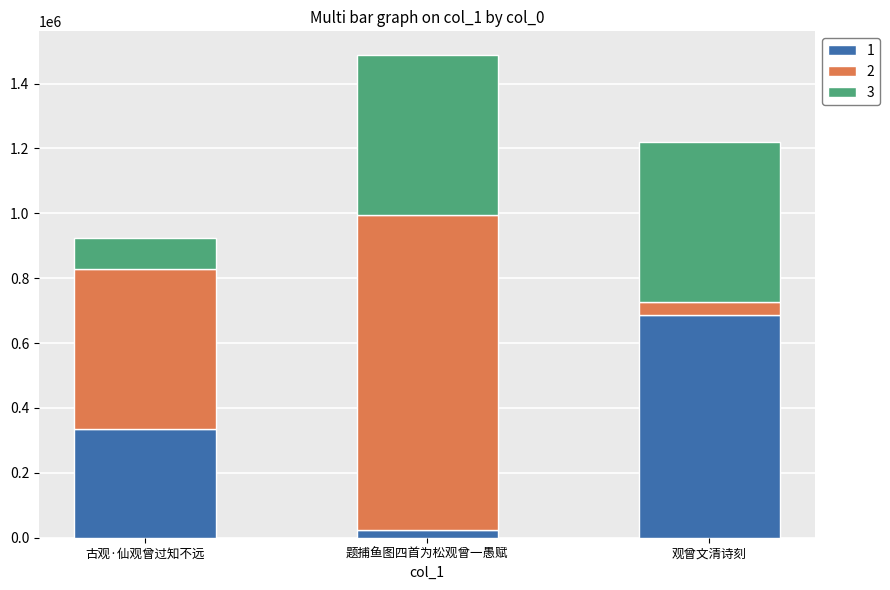

Which category has the highest value in the 1 series?

观曾文清诗刻